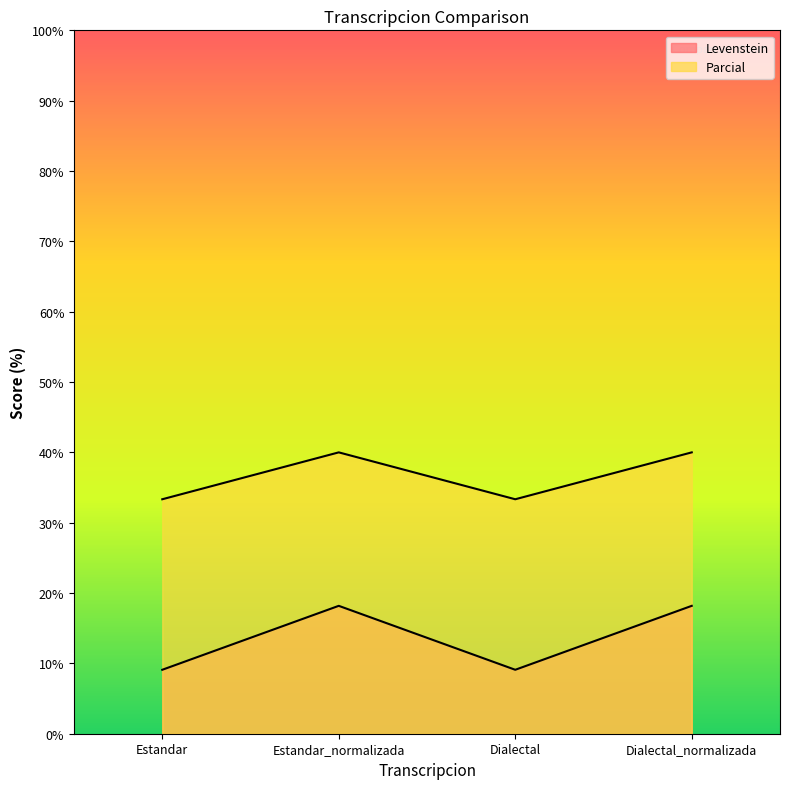

List the series in order of their overall mean, highest first.

Parcial, Levenstein